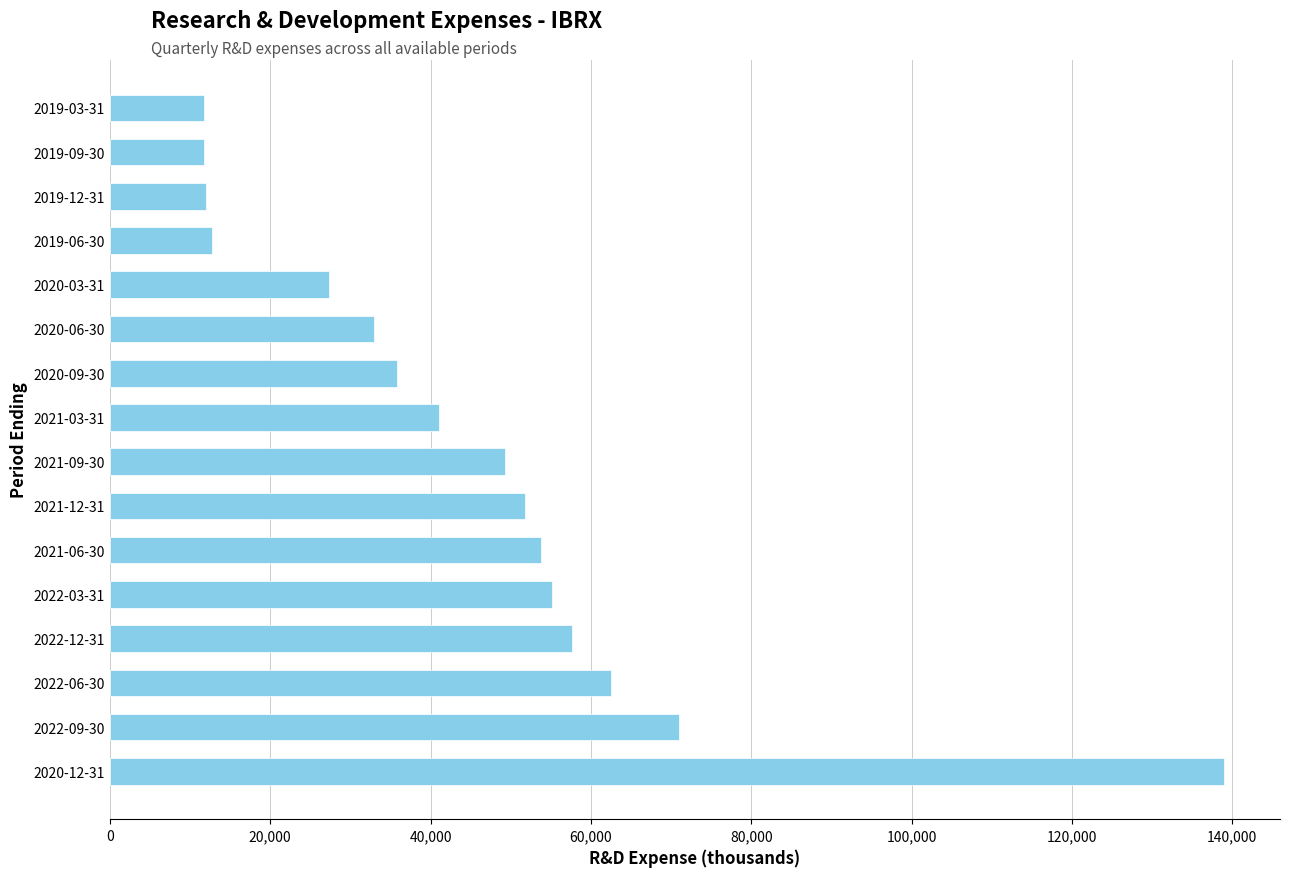

How many series are shown in this chart?

1